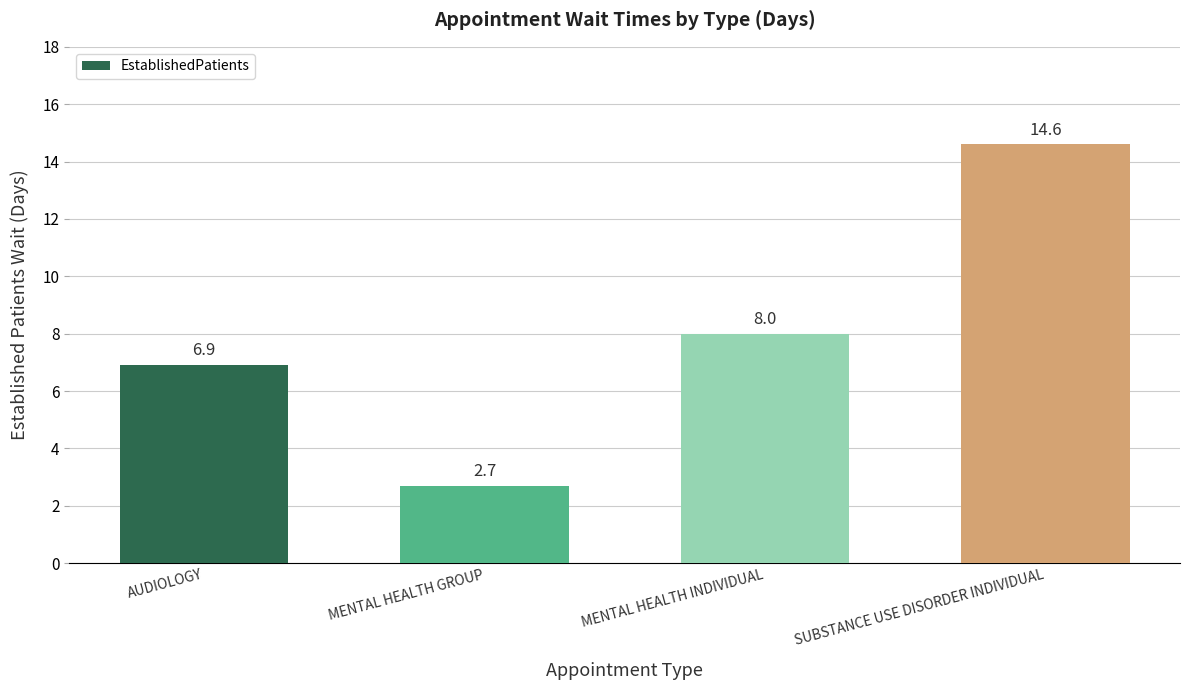

At which category does the chart reach its minimum across all series?

MENTAL HEALTH GROUP